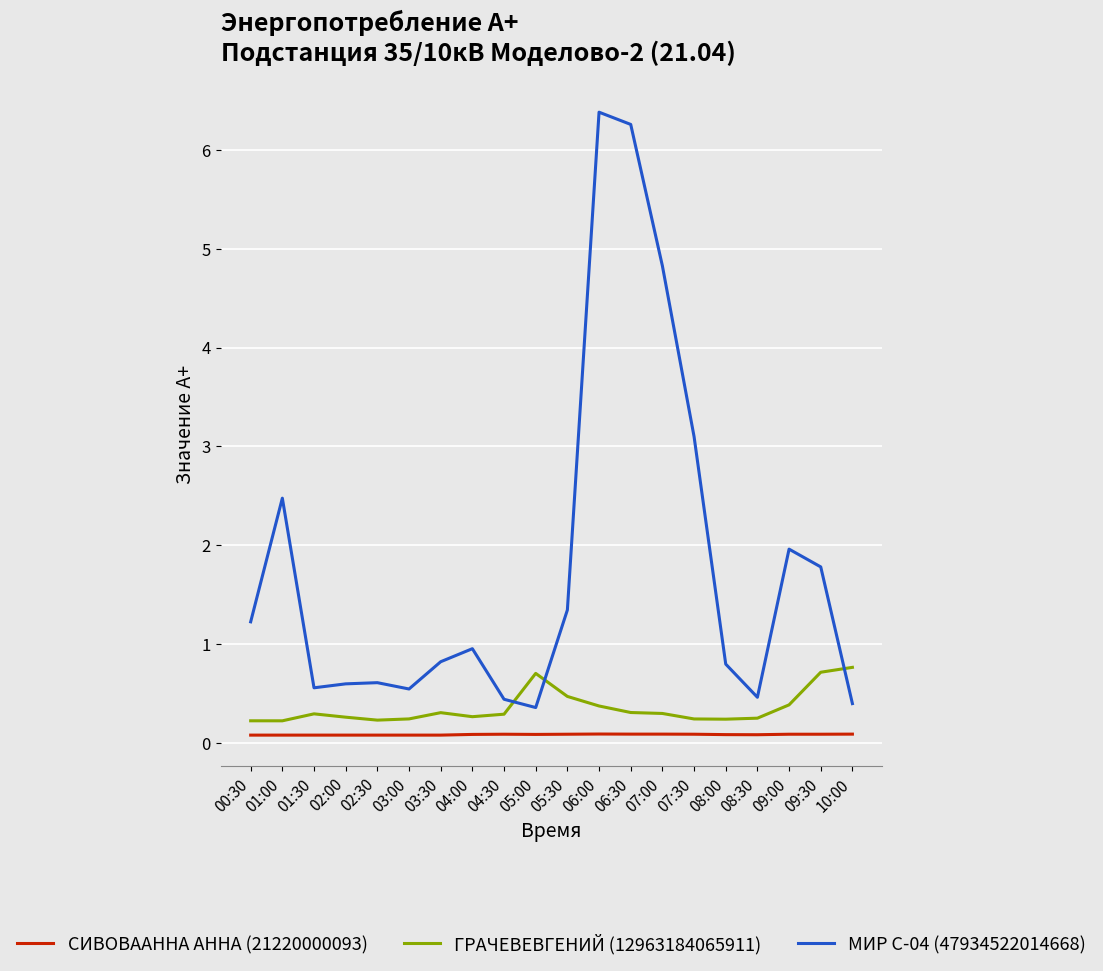

What is the difference between the maximum and minimum values in the ГРАЧЕВЕВГЕНИЙ (12963184065911) series?

0.5